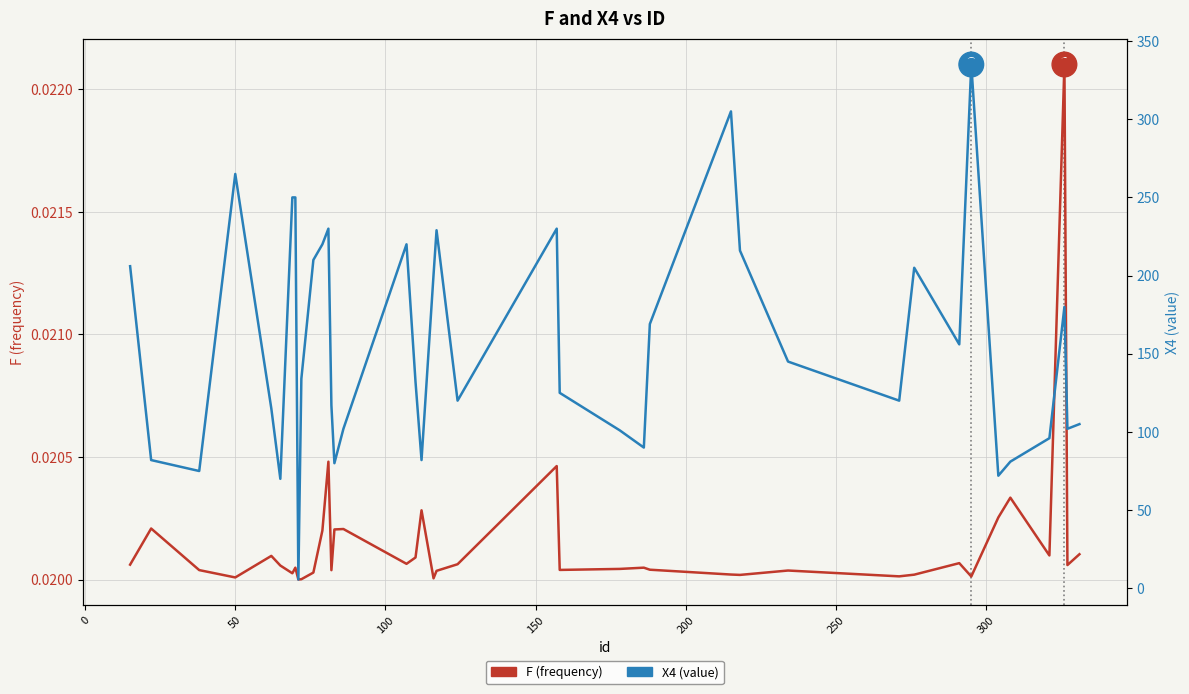

Count the F (frequency) values in the range 0 to 1.

40